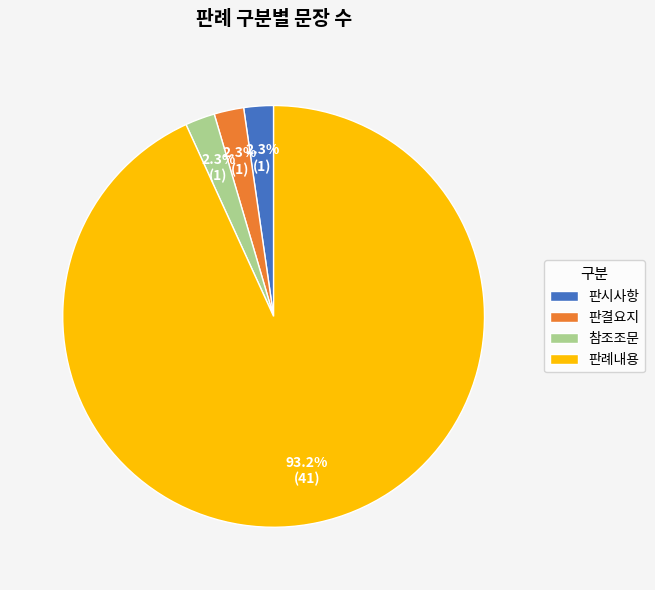

How much of the chart is everything except 판결요지?

97.7%